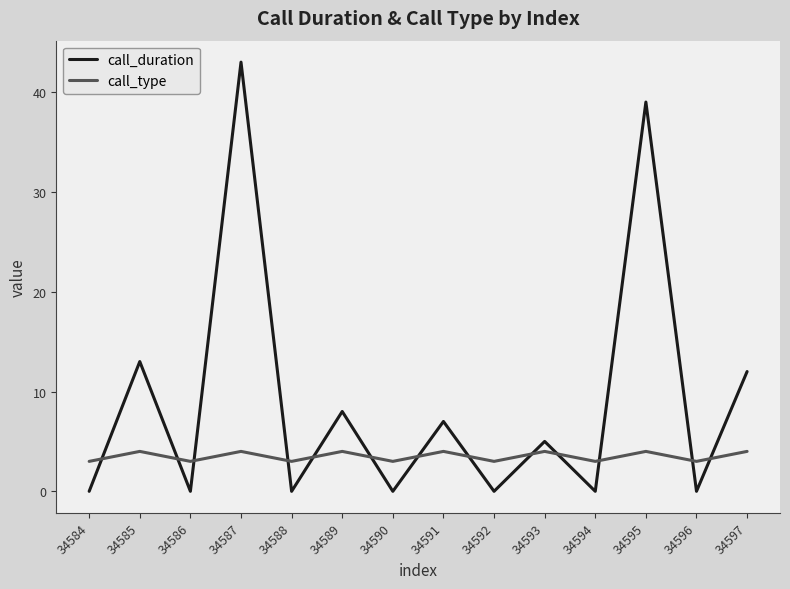

How many lines are shown in the chart?

2